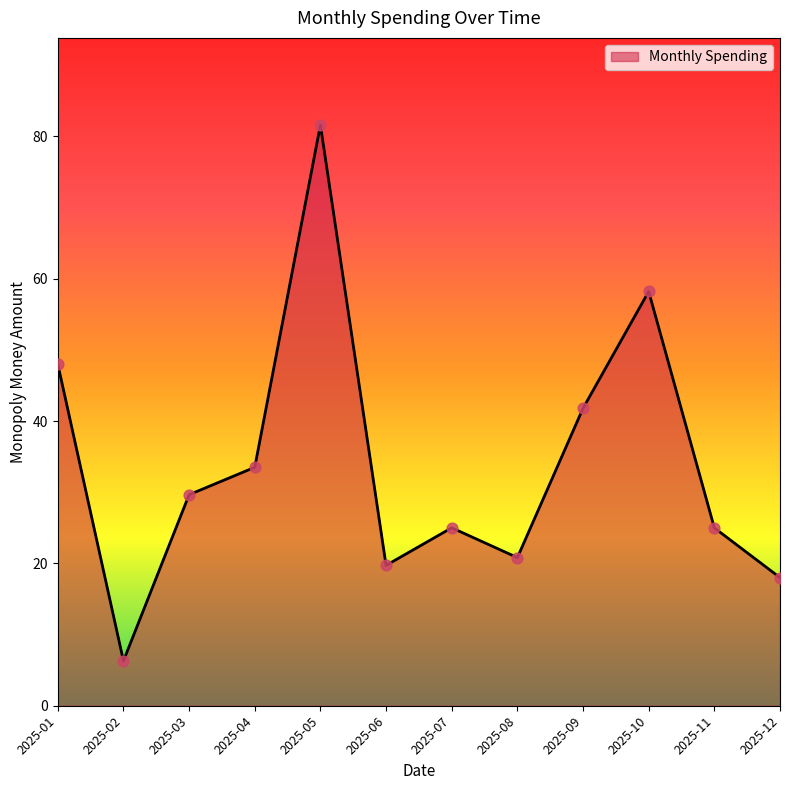

Which has a higher value, 2025-06 or 2025-07?

2025-07